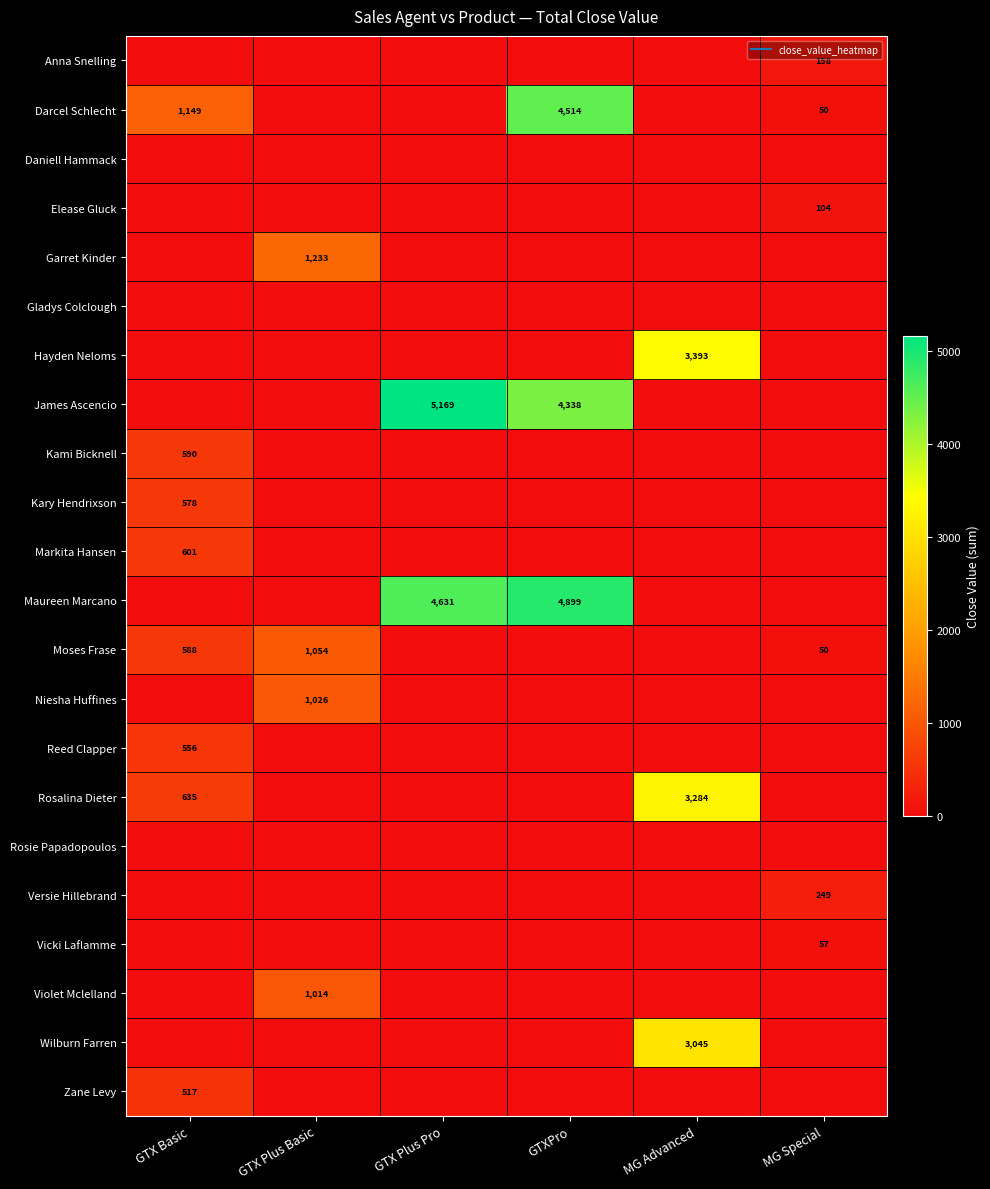

At how many categories does at least one series exceed 361?

5